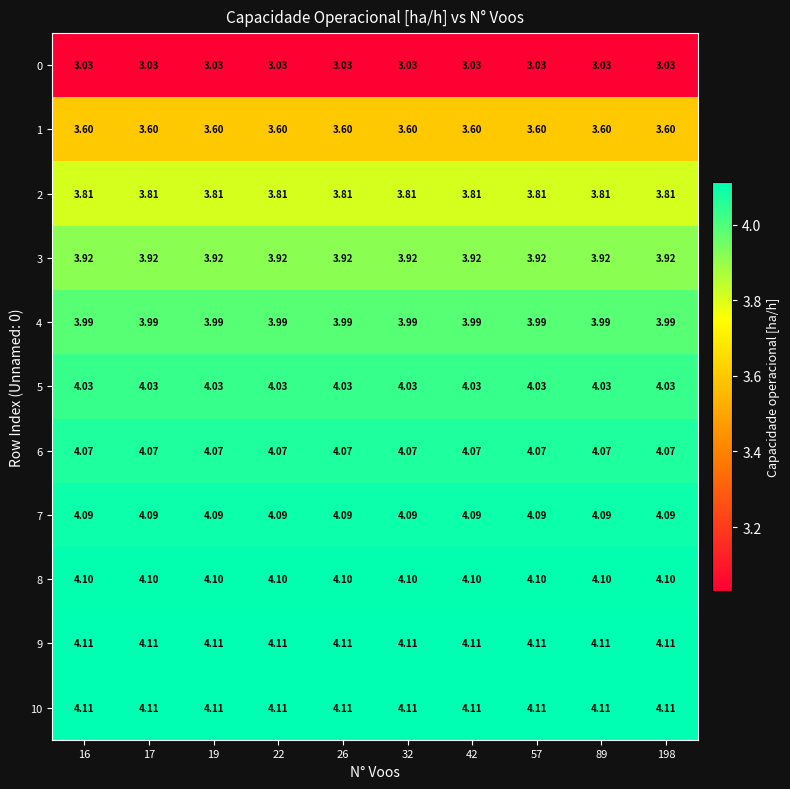

Is the value of 7 at 42 greater than the value of 10 at 26?

No